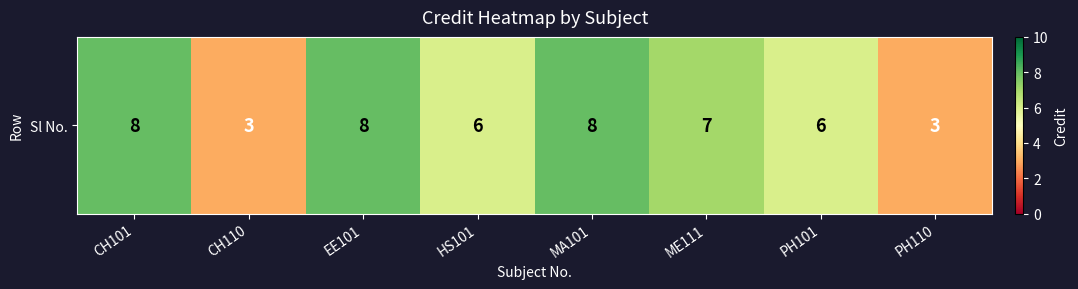

Reading left to right, extract all data points from this chart.

8	3	8	6	8	7	6	3